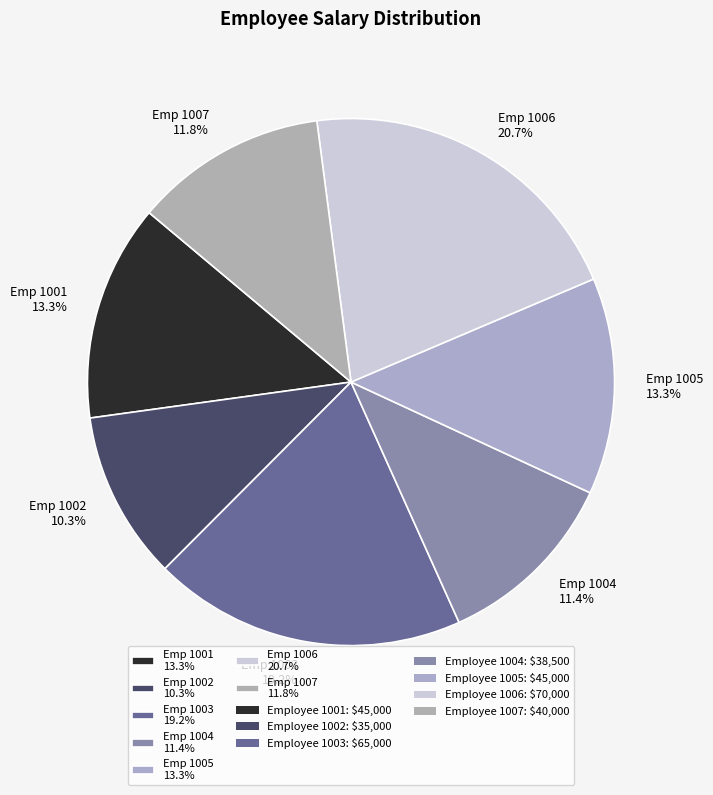

What is the smallest slice in the pie chart?

Emp 1002 10.3%